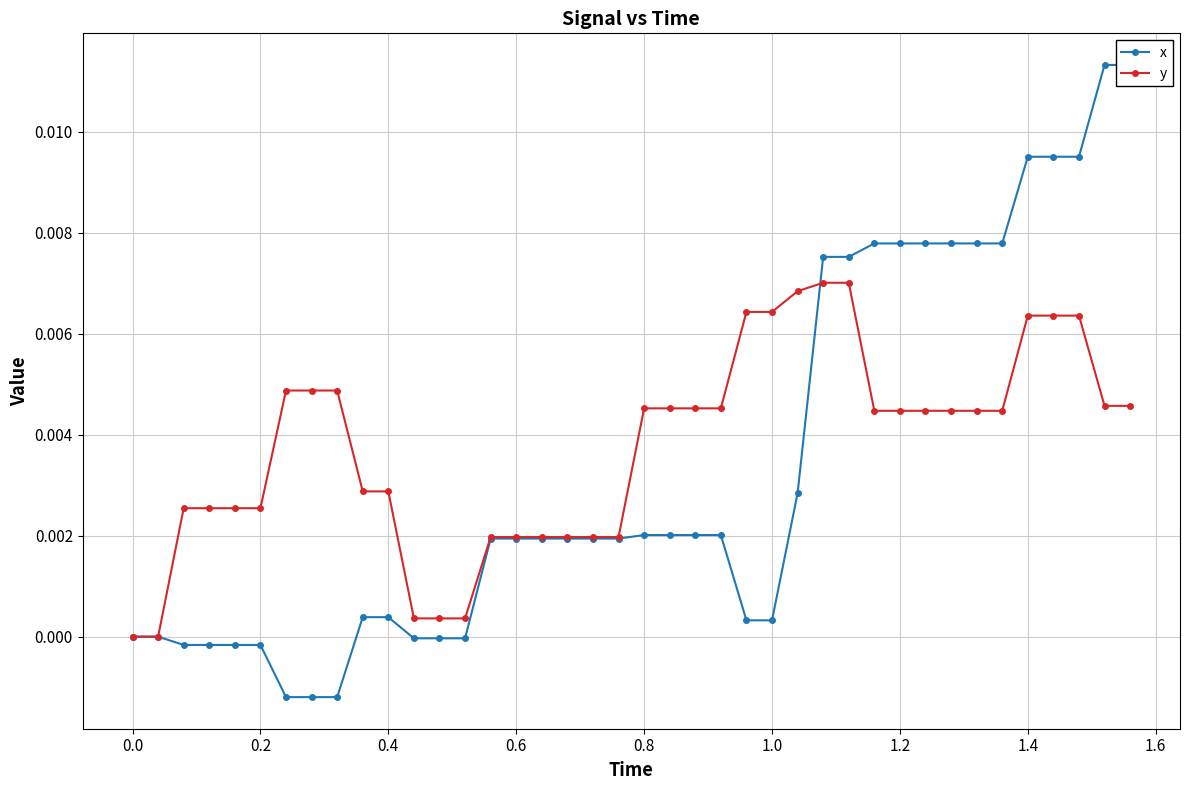

List the series in order of their overall mean, lowest first.

x, y